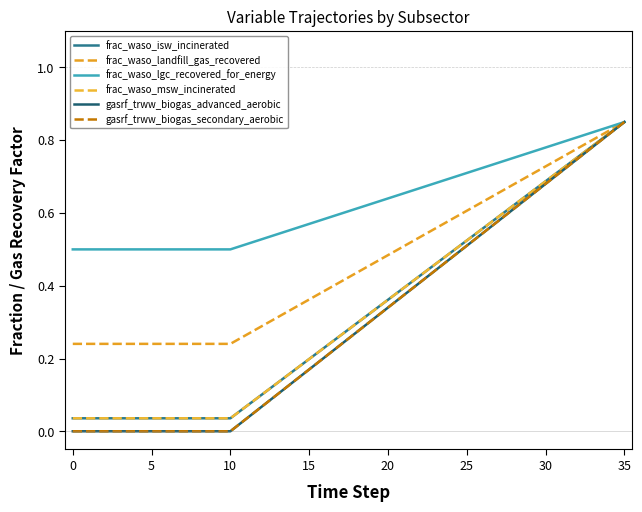

Does the chart display data point markers on the line(s)?

No